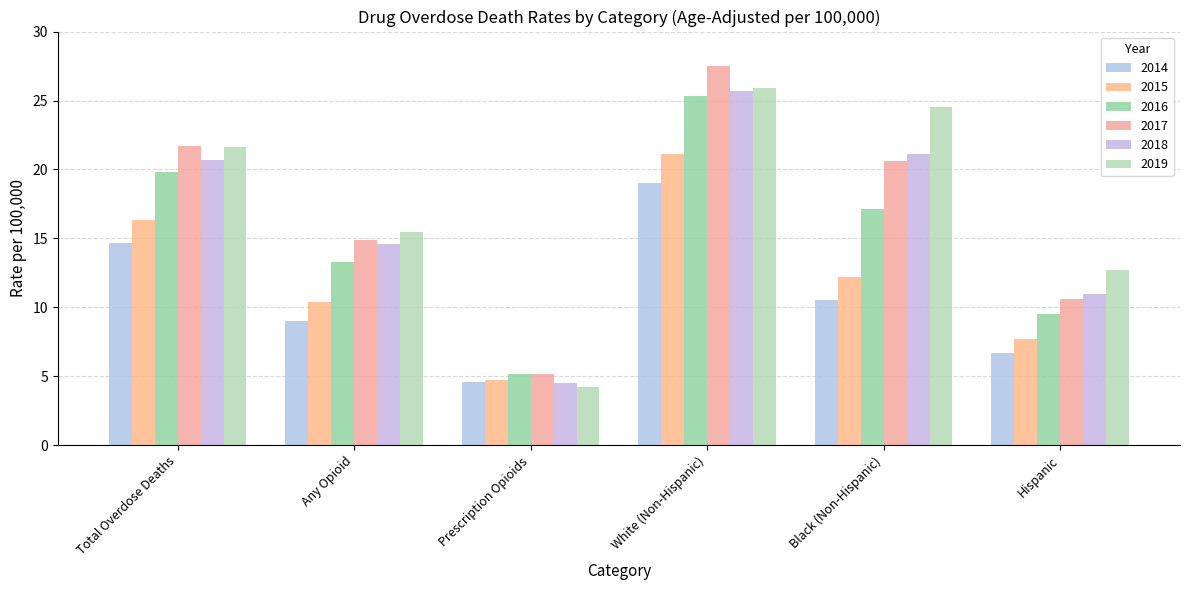

What is the minimum value for 2017?

5.2